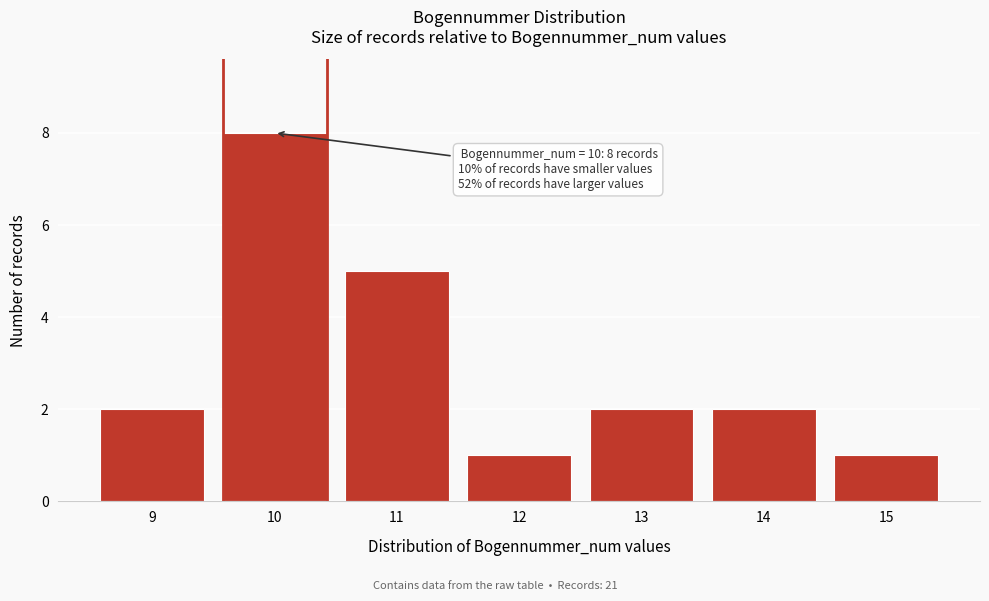

Reading right to left, list all the values displayed in this chart.

1	2	2	1	5	8	2